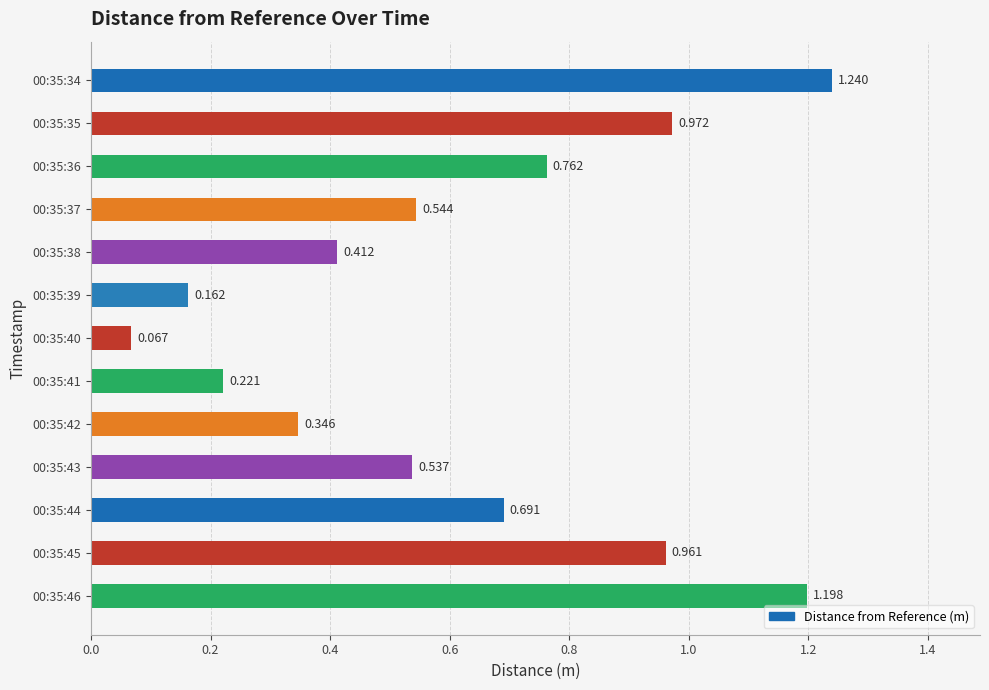

How many categories are shown in the chart?

13